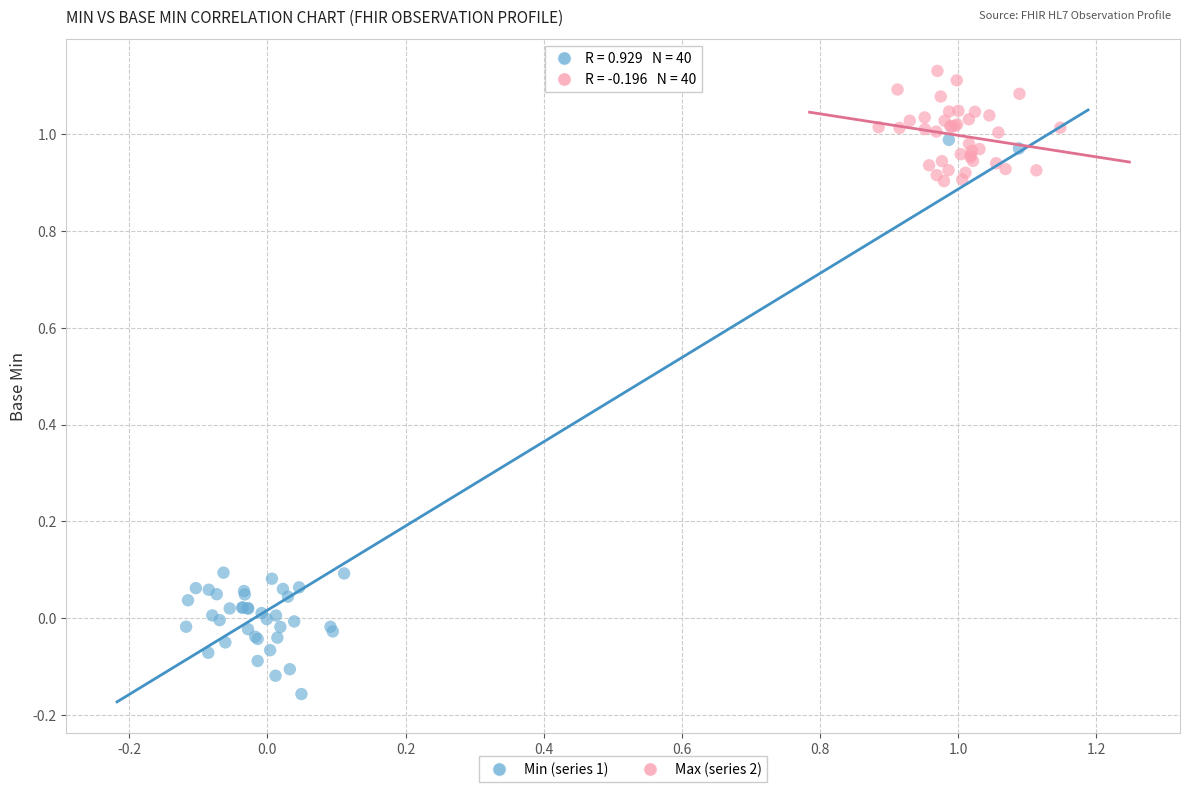

Which series contains the lowest Y value?

Min (series 1)